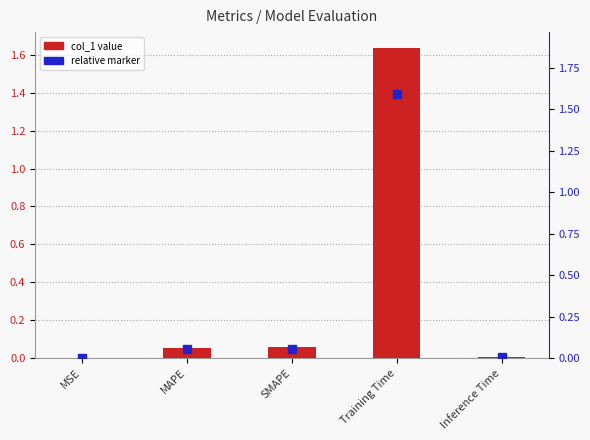

At which category does the chart reach its peak across all series?

Training Time